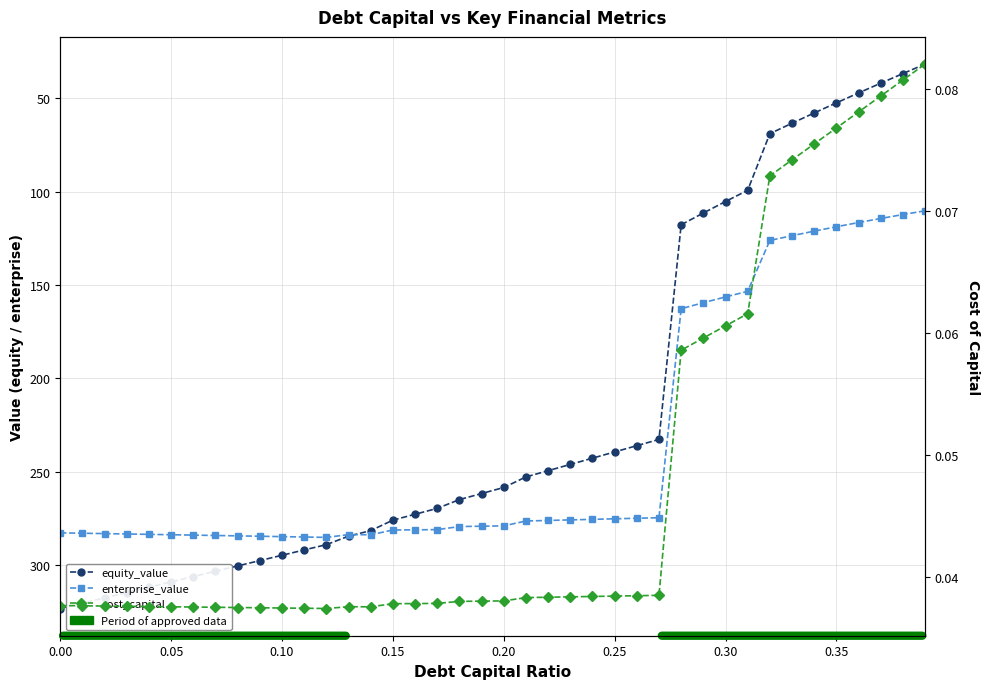

In enterprise_value, how many points are higher than both neighbors (excluding endpoints)?

2